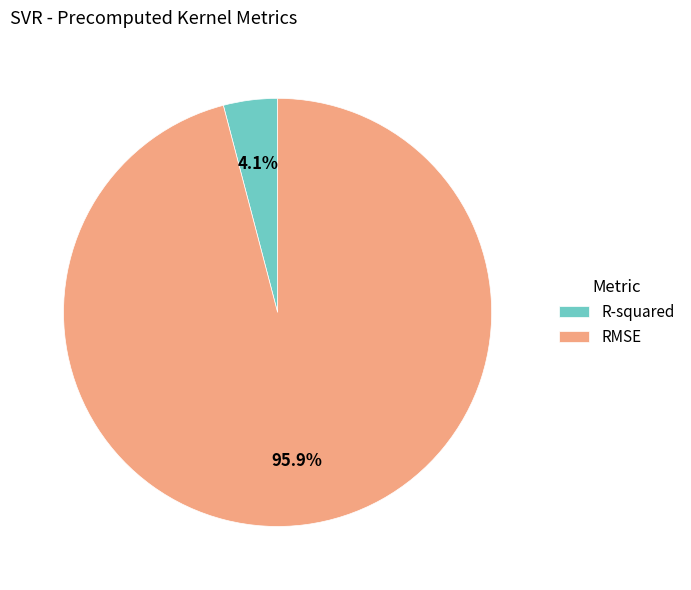

Which has a higher value, RMSE or R-squared?

RMSE